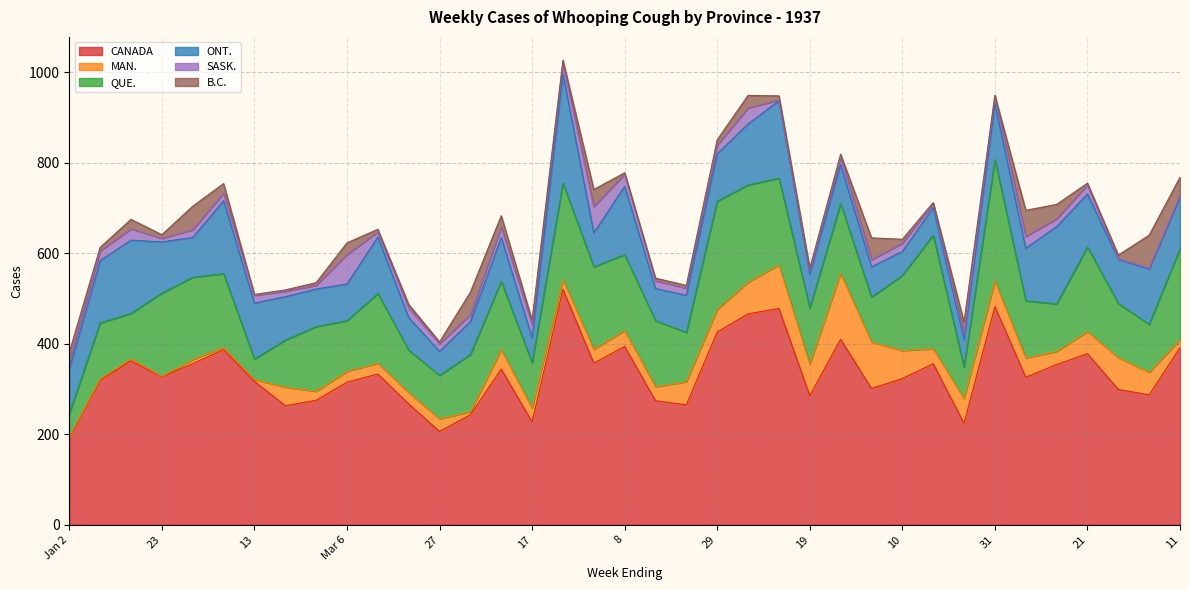

Between 19 and 28, which series saw the biggest shift?

ONT.